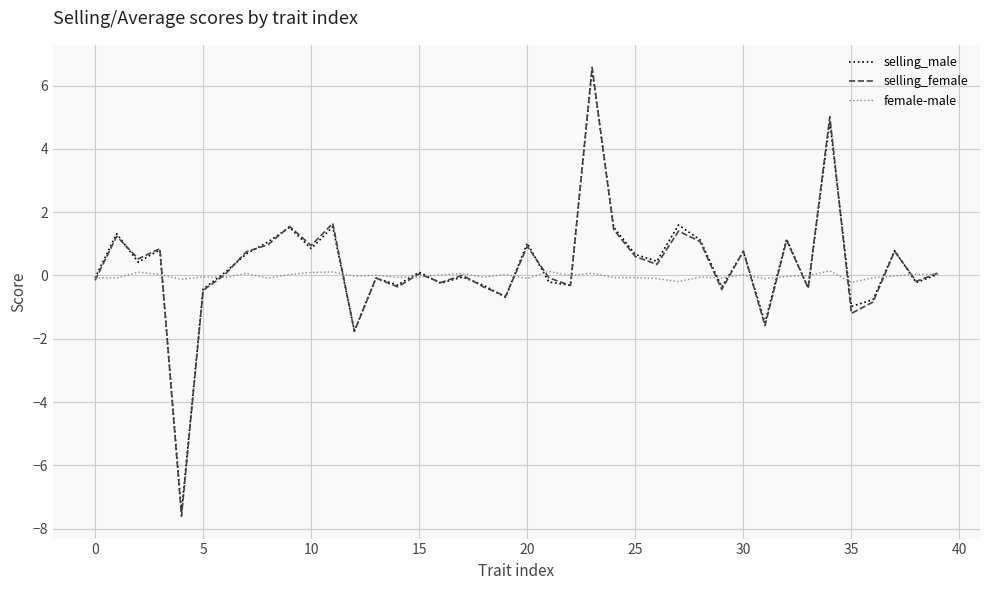

At how many categories does at least one series exceed -1?

40